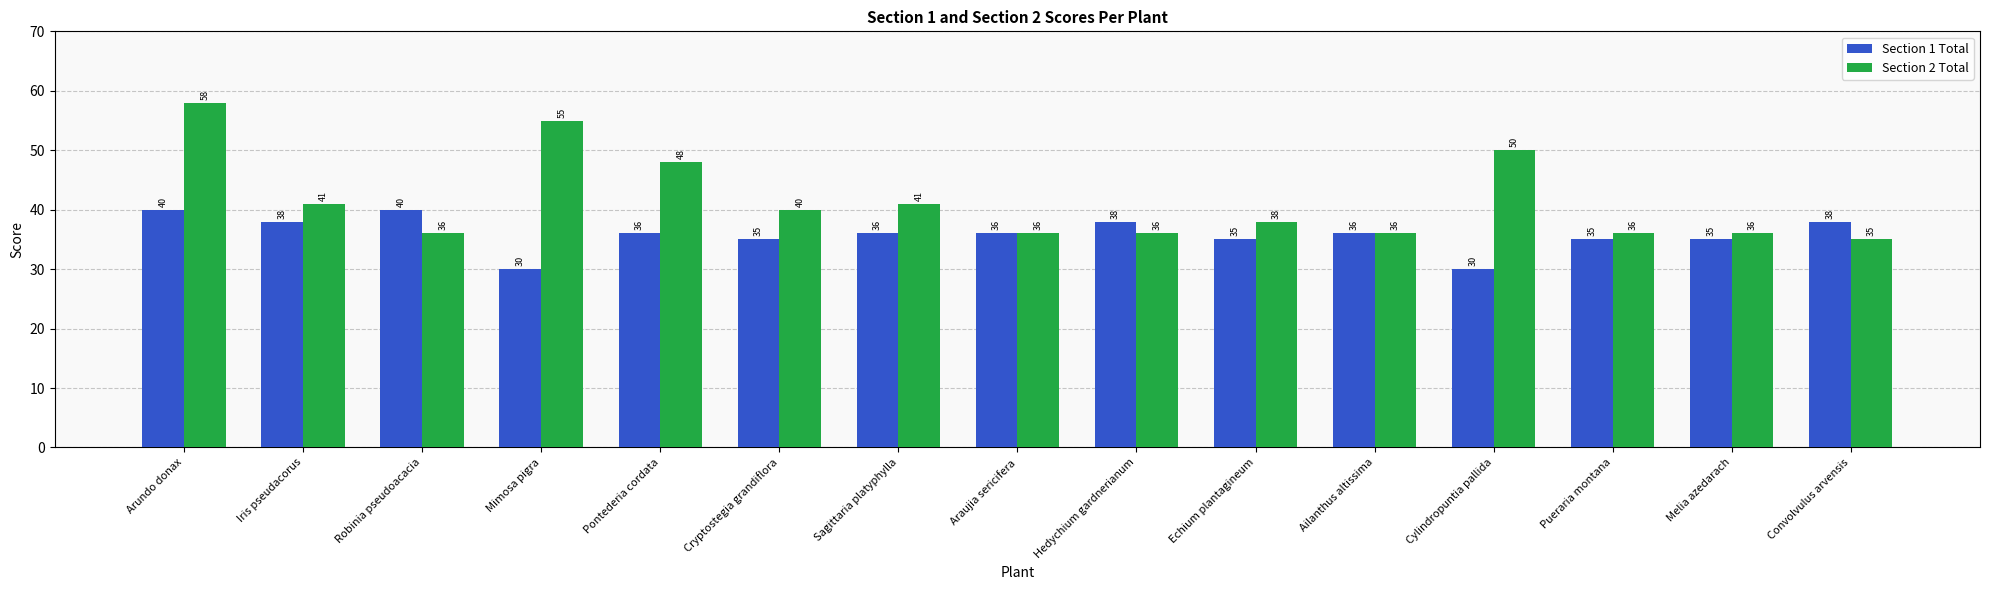

At Echium plantagineum, list the series in order from smallest to largest.

Section 1 Total, Section 2 Total